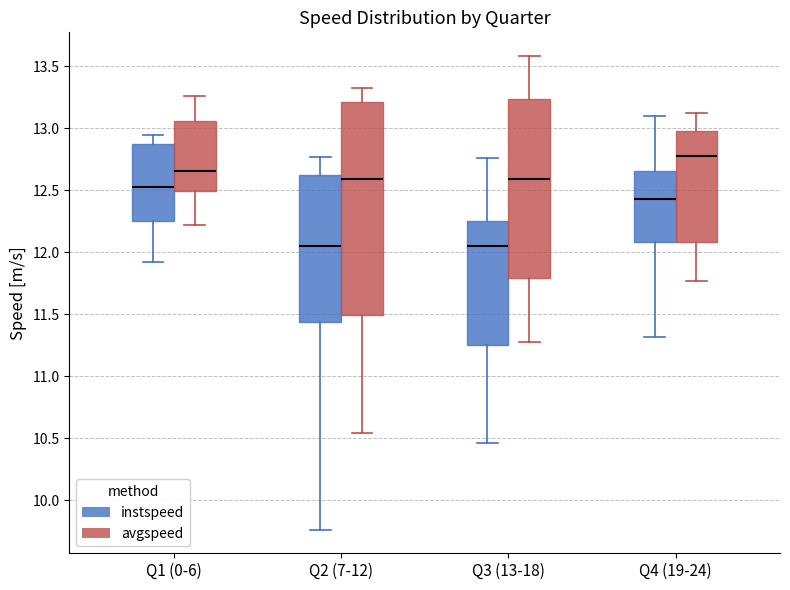

Which box is the tallest, from its lower edge to its upper edge?

Q2 (7-12) (avgspeed)